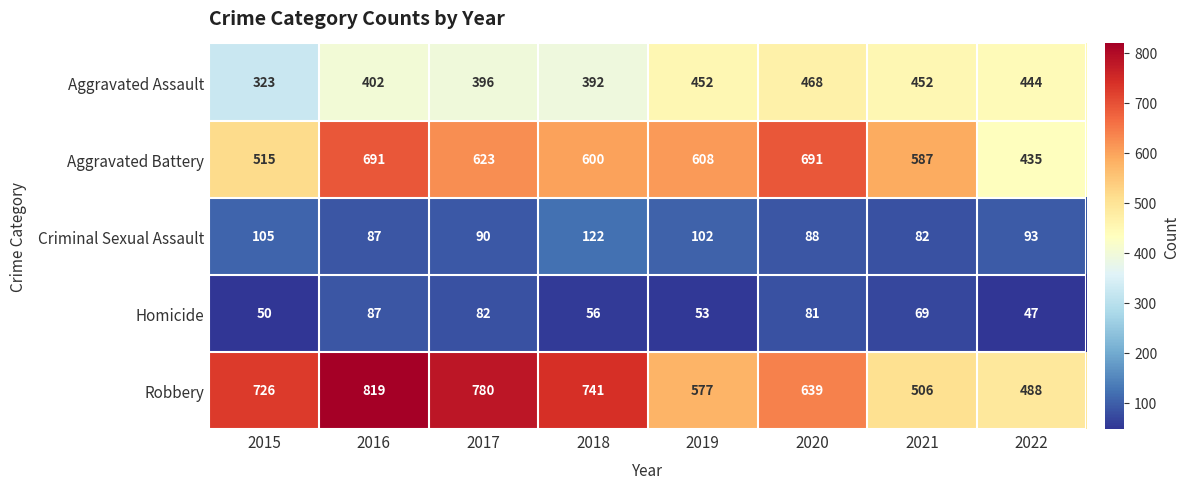

What is the difference between the highest and lowest values at 2019?

555